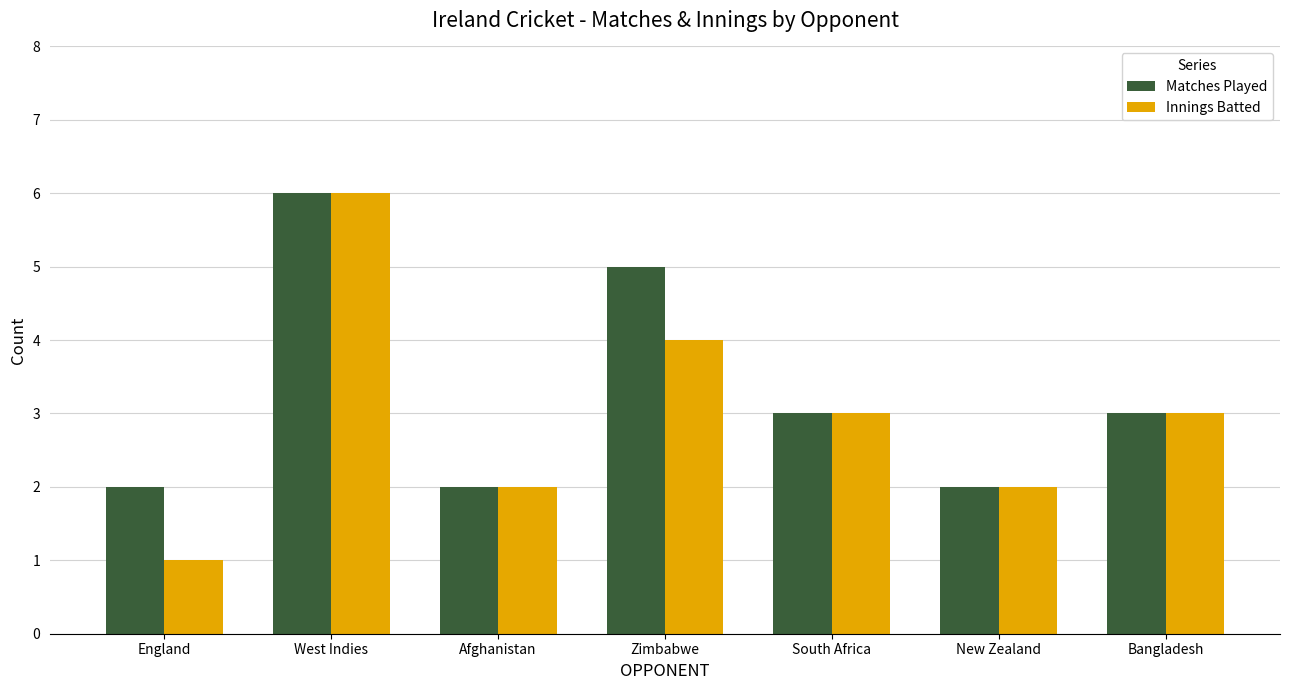

What is the difference between the maximum and second lowest values in the Matches Played series?

4